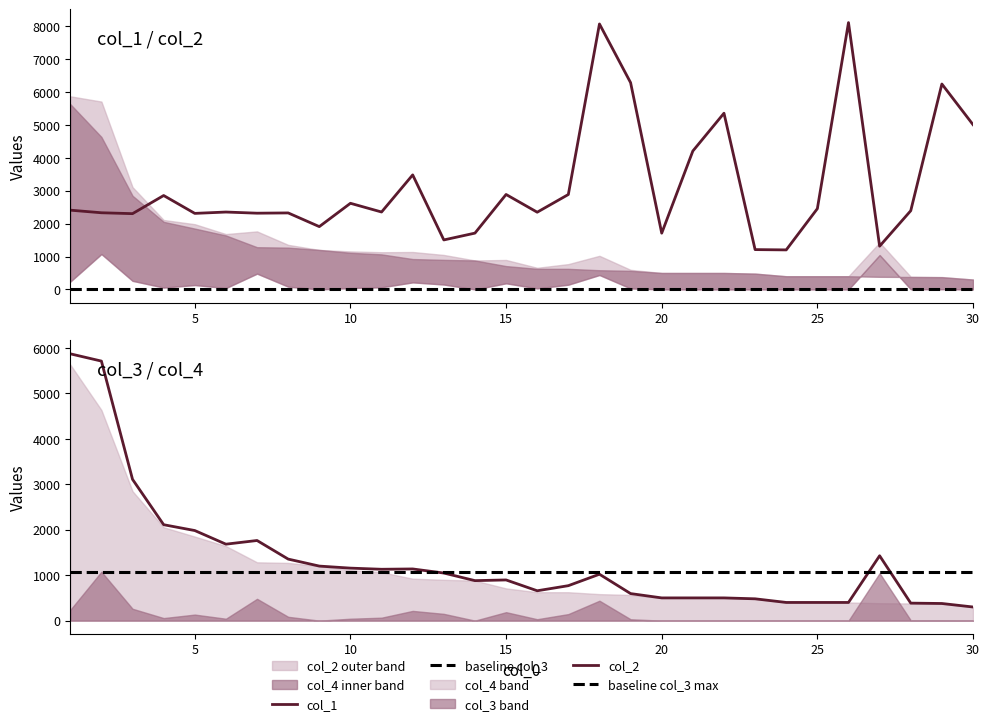

Is the value of col_2 at 16 greater than the value of col_1 at 6?

No